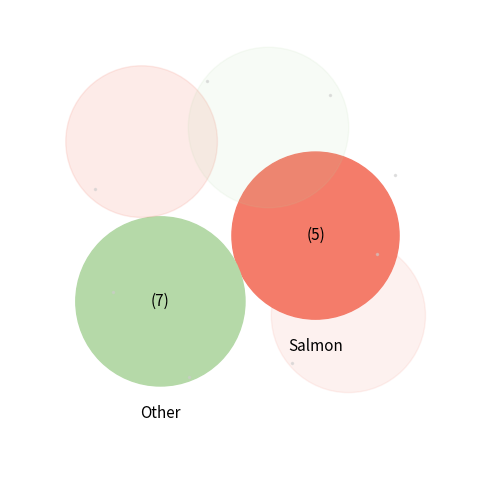

What is the ratio of the value at 4 to the value at 2?

1.0